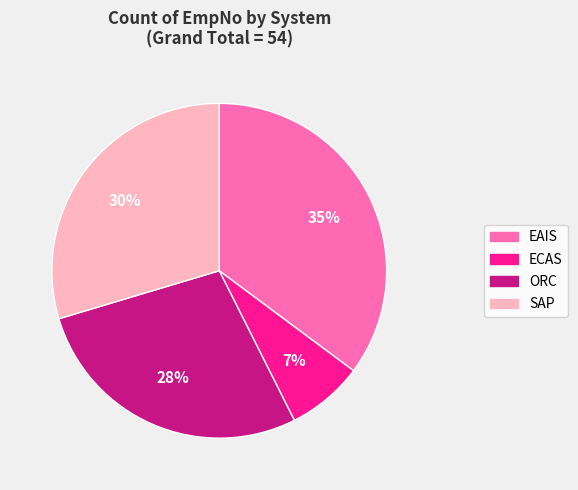

Count the number of slices in the pie.

4